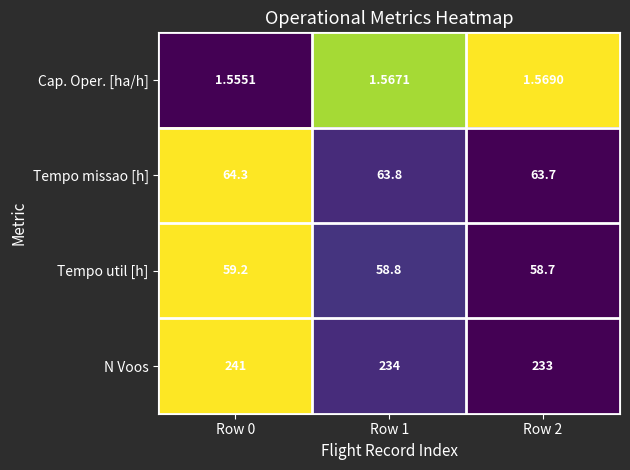

Is the value of Tempo util [h] at Row 2 greater than the value of N Voos at Row 1?

No